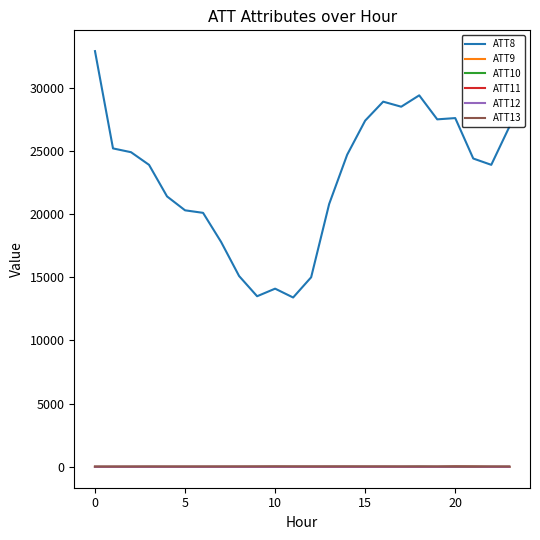

Which series has the largest total across all categories?

ATT8